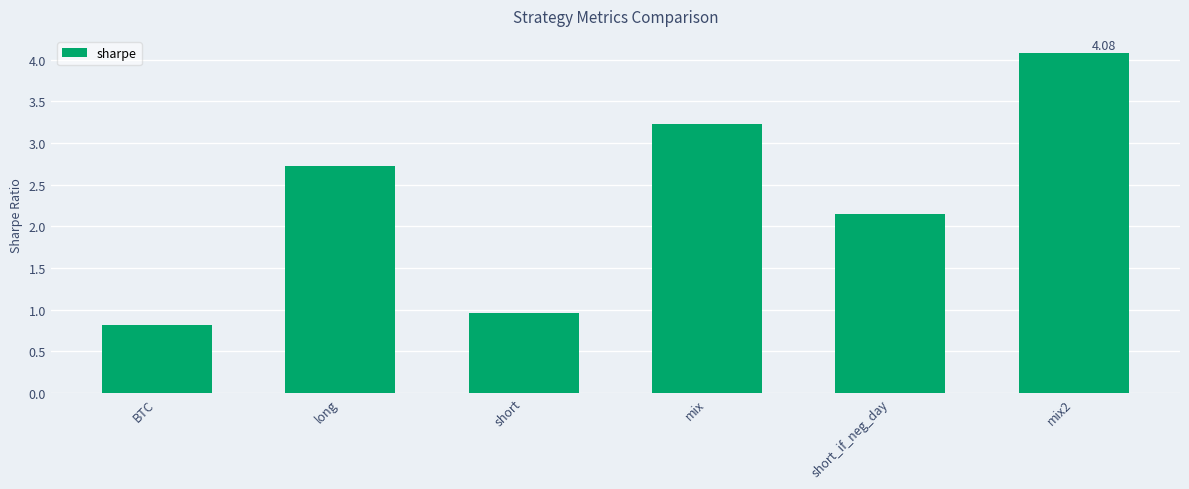

What is the value of the 1st bar from the left?

0.8